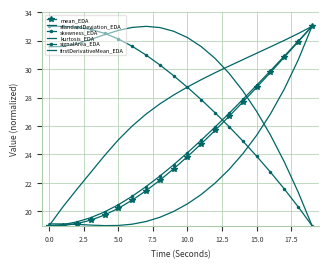

At which label is firstDerivativeMean_EDA closest to 26?

12.5